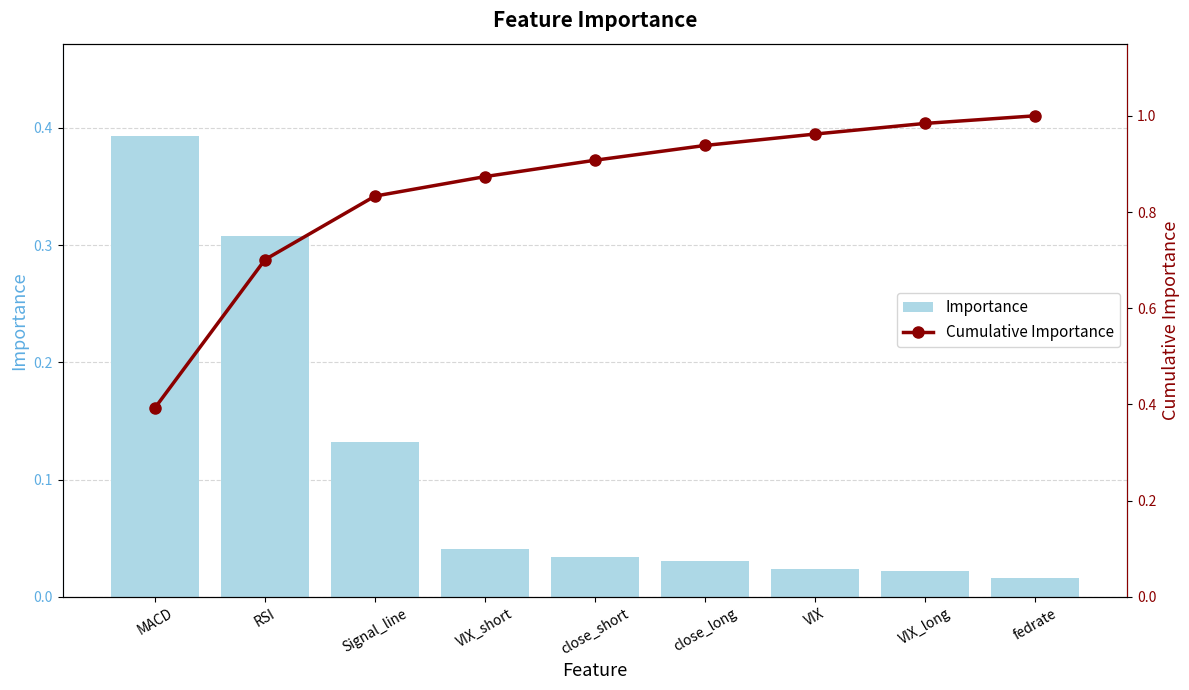

How many data points does each series have?

9